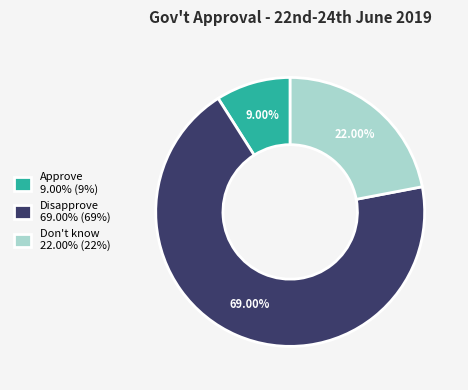

Does any single category account for the majority?

Yes